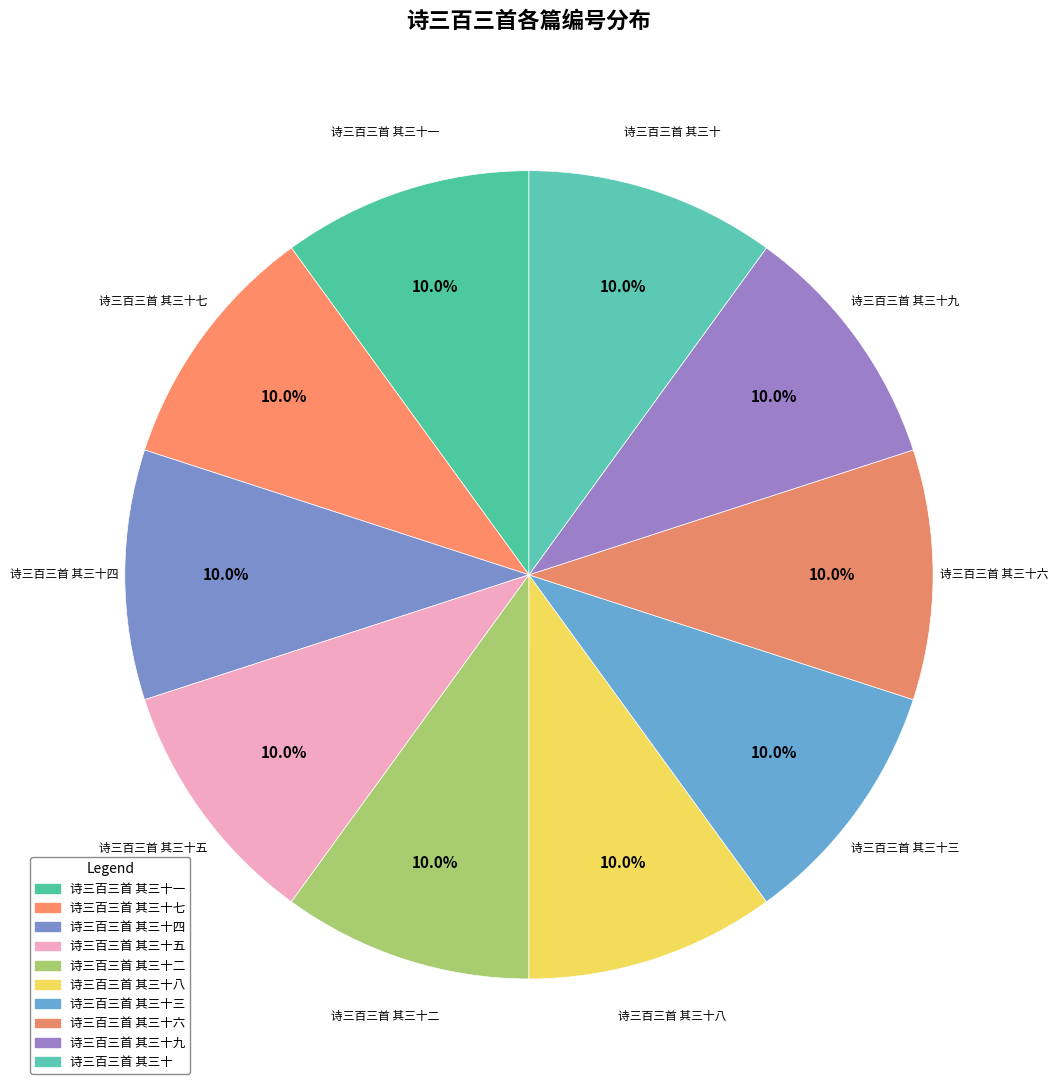

Is there a majority slice in this chart?

No